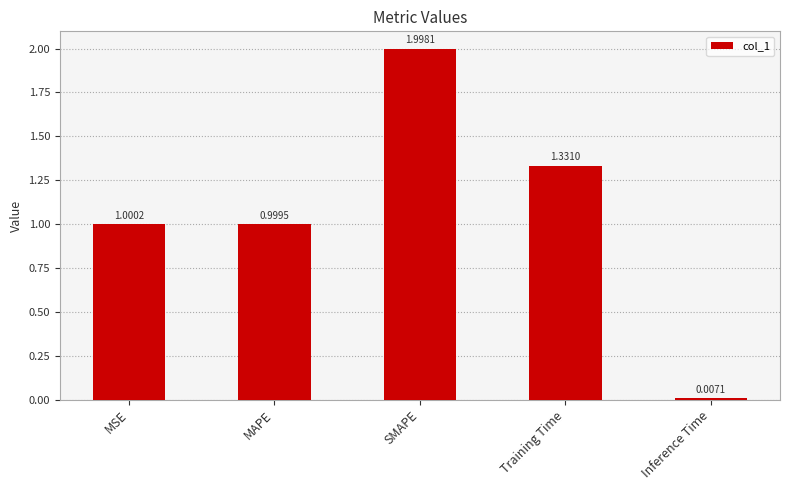

Rank the categories by value from lowest to highest.

Inference Time, MAPE, MSE, Training Time, SMAPE